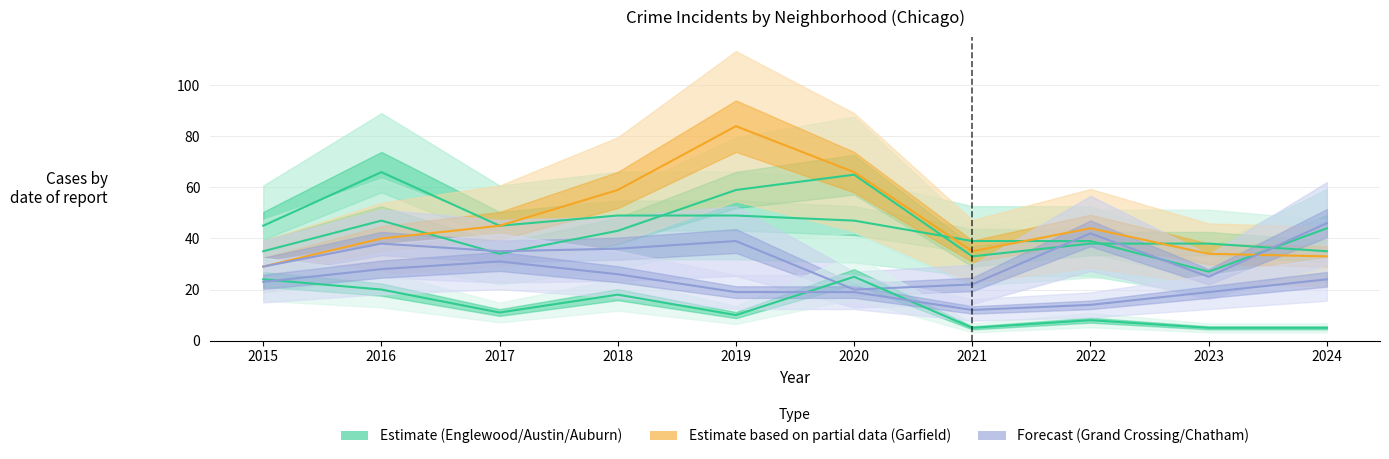

Reading left to right, extract all data points from this chart.

Englewood: 45	66	45	49	49	47	39	39	27	44
Austin: 35	47	34	43	59	65	33	38	38	35
Garfield Park: 29	40	45	59	84	66	35	44	34	33
Grand Crossing: 29	38	35	36	39	20	22	42	25	46
Auburn Gresham: 24	20	11	18	10	25	5	8	5	5
Chatham: 23	28	31	26	19	19	12	14	19	24